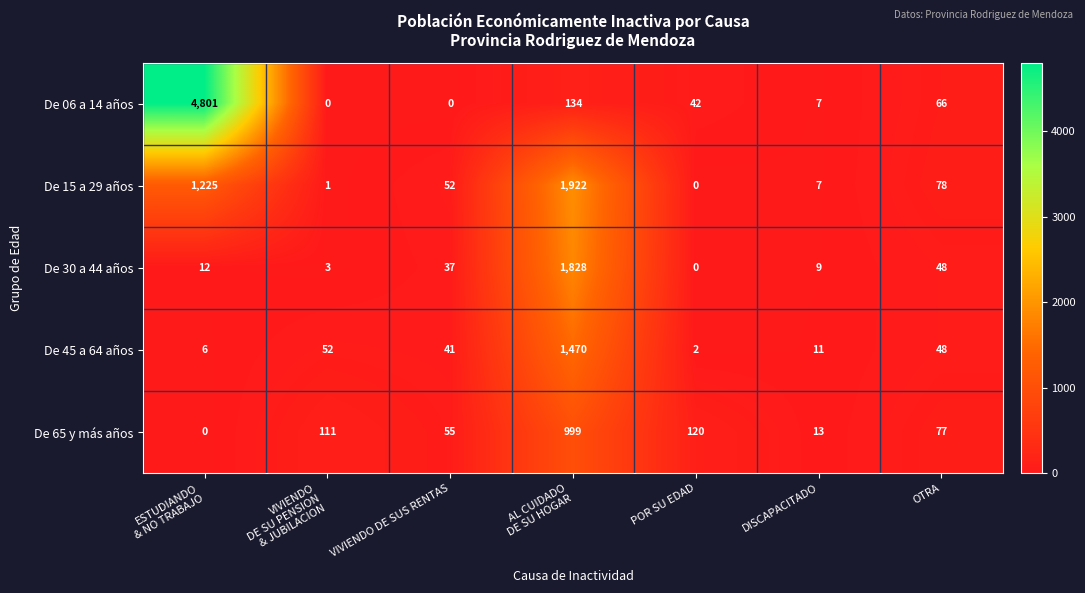

What is the greatest value displayed?

4801